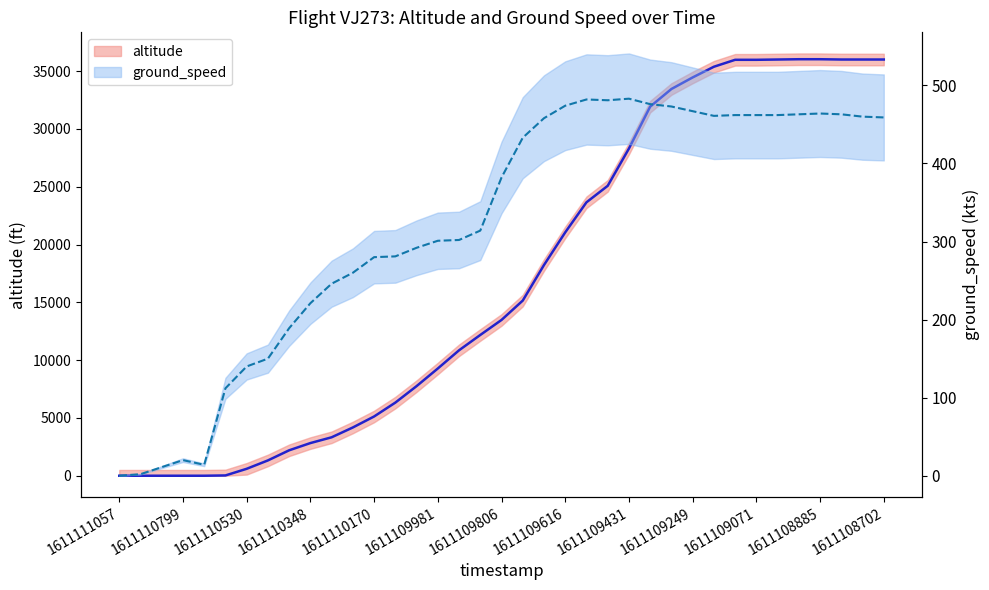

What are all the series names shown in the legend?

altitude, ground_speed